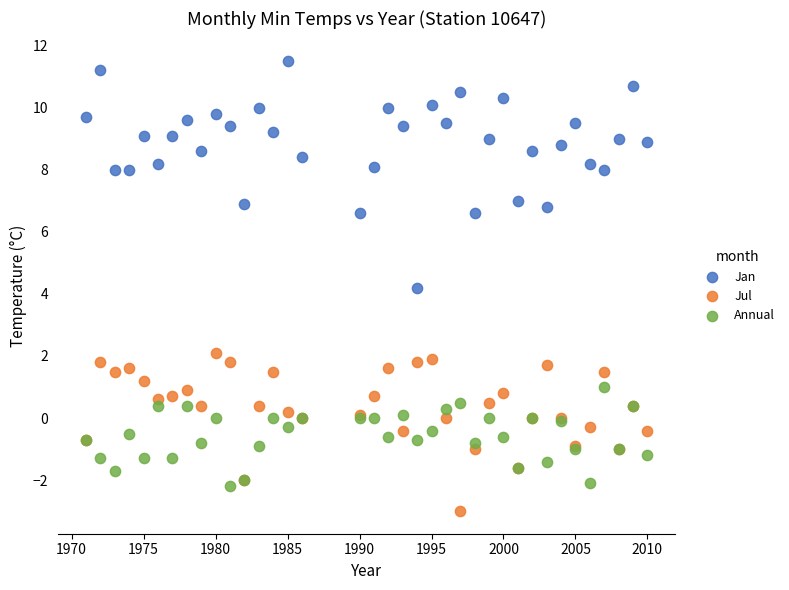

Across all series, what Y value is closest to 4?

4.2